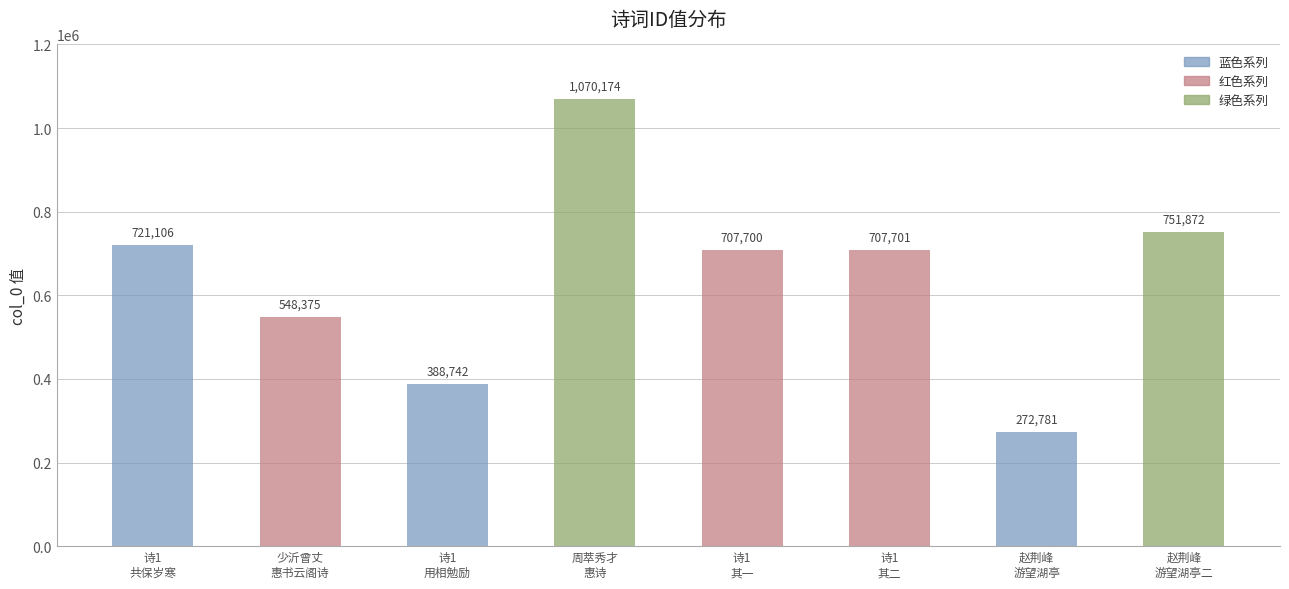

Which category has the lowest value across all series?

赵荆峰
游望湖亭